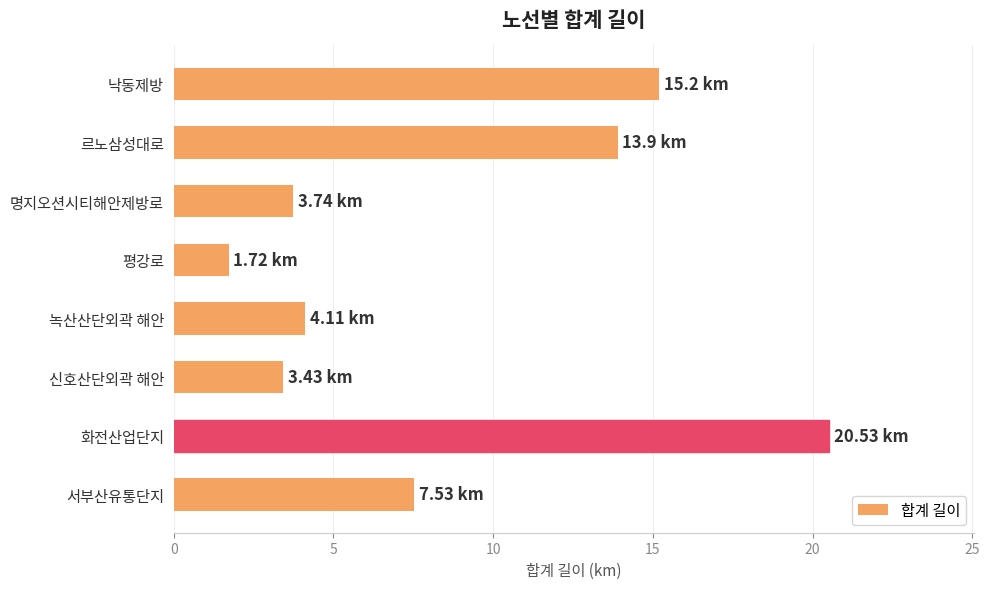

What is the difference between the values at 서부산유통단지 and 르노삼성대로?

6.4